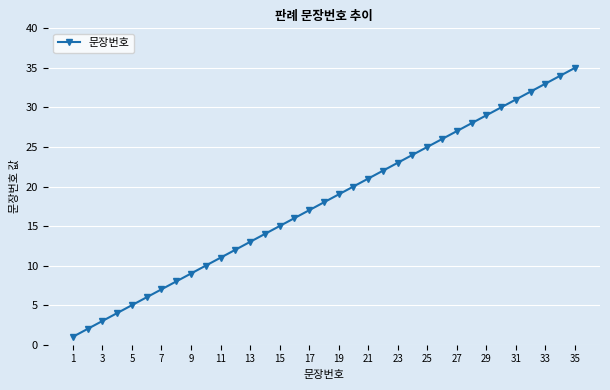

What is the greatest value displayed?

35